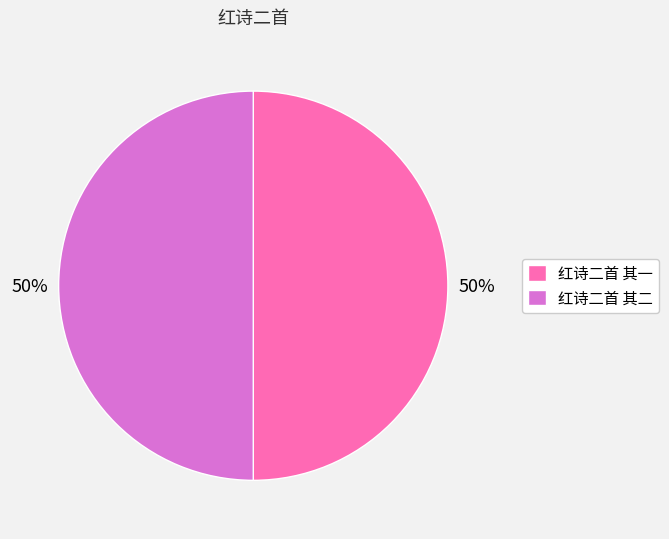

Is it true that 红诗二首 其二 is 59% of the pie?

False